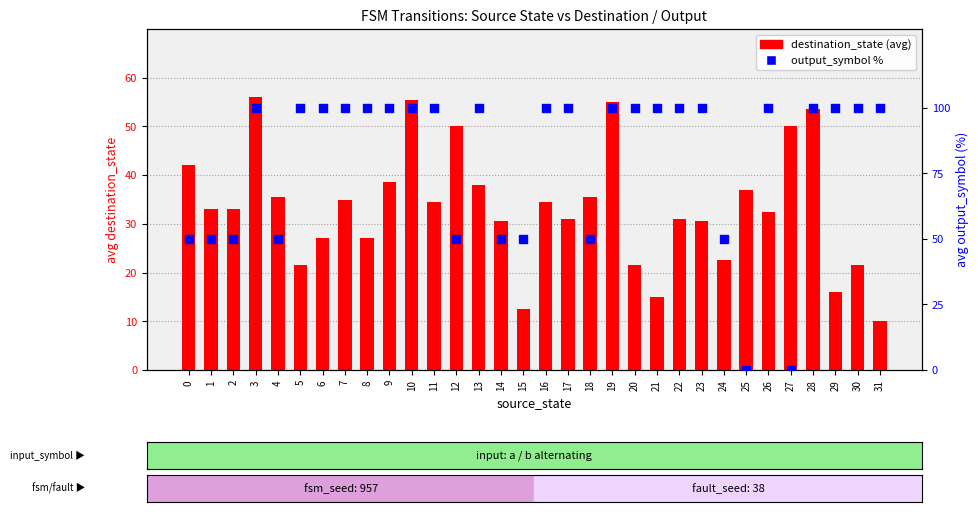

What is the total value across all series at 4?

85.5